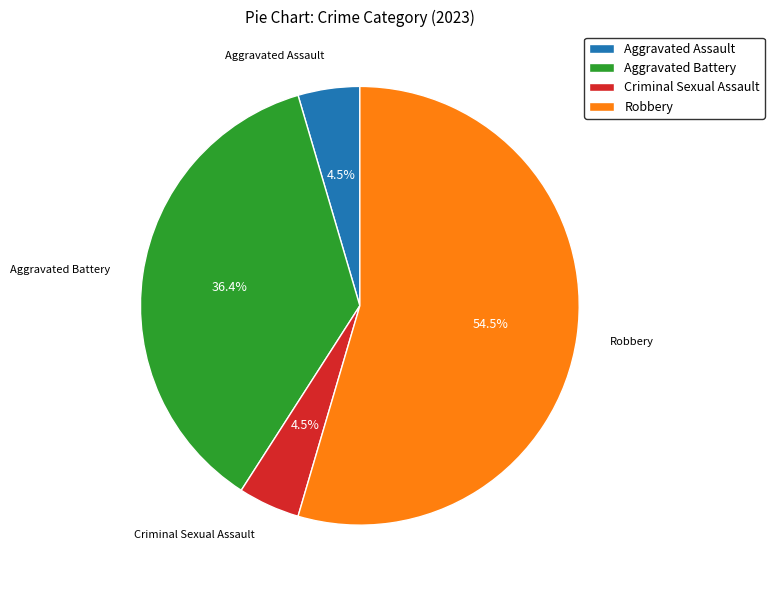

Which has a higher value, Aggravated Assault or Aggravated Battery?

Aggravated Battery